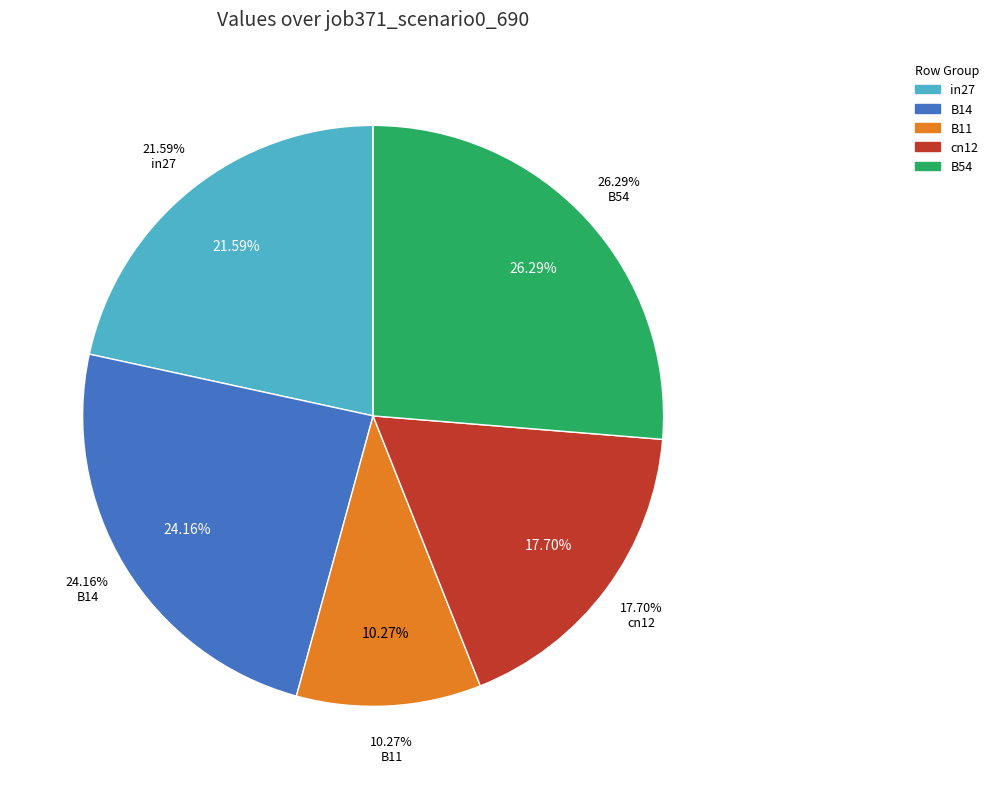

Is there a majority slice in this chart?

No